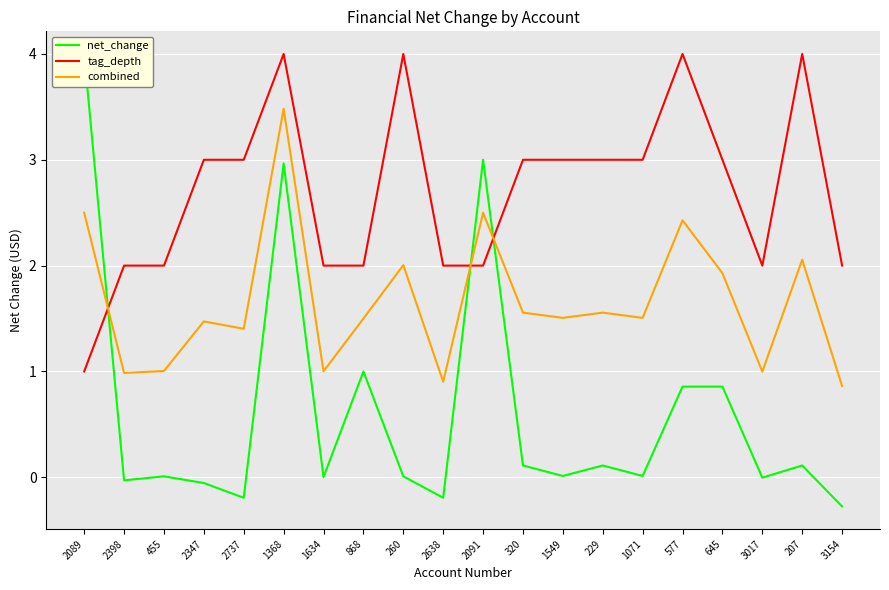

How many values in the combined series are below 1?

4